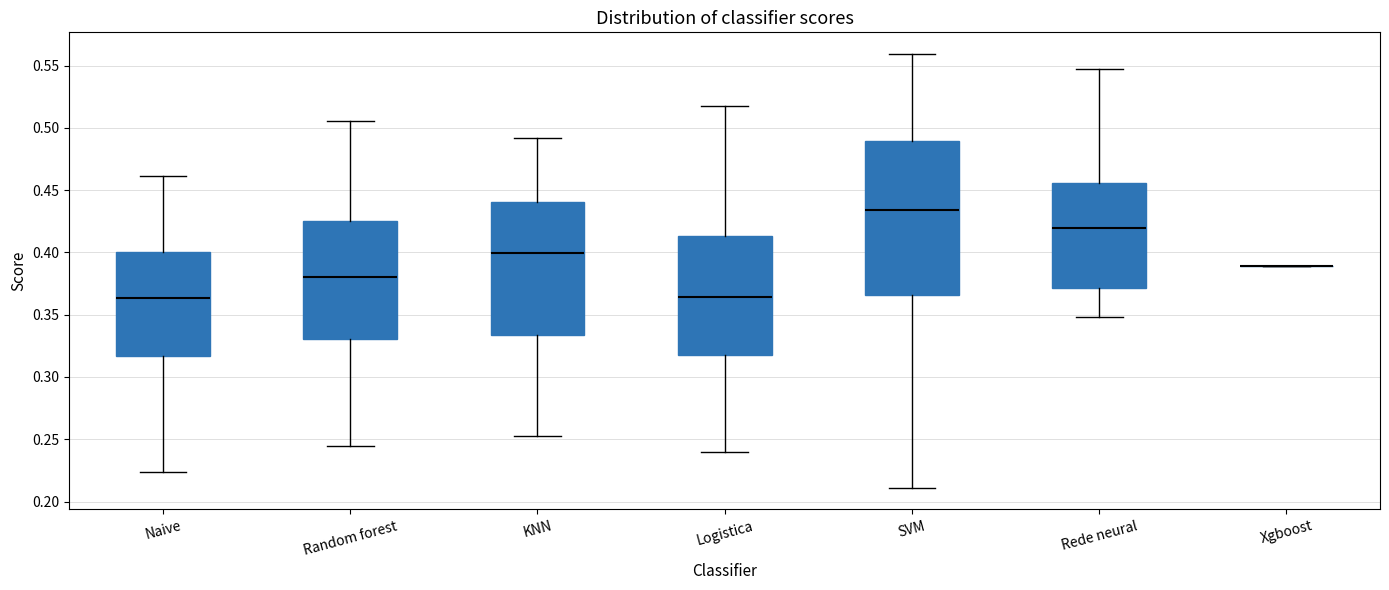

Reading left to right, transcribe this box plot: for each box, give where its median line is, the range the box spans, and where its two whiskers end, as read against the y-axis. The values are not printed on the chart, so give them approximately, as read against the axis.

Naive: median 0.365, box 0.315 to 0.400, whiskers 0.225 to 0.460
Random forest: median 0.380, box 0.330 to 0.425, whiskers 0.245 to 0.505
KNN: median 0.400, box 0.335 to 0.440, whiskers 0.255 to 0.490
Logistica: median 0.365, box 0.320 to 0.415, whiskers 0.240 to 0.515
SVM: median 0.435, box 0.365 to 0.490, whiskers 0.210 to 0.560
Rede neural: median 0.420, box 0.370 to 0.455, whiskers 0.350 to 0.545
Xgboost: box collapsed to a line at 0.390, whiskers 0.390 to 0.390